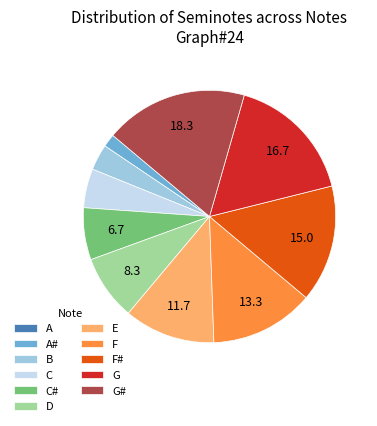

What is the ratio of the value at C# to the value at F#?

0.4